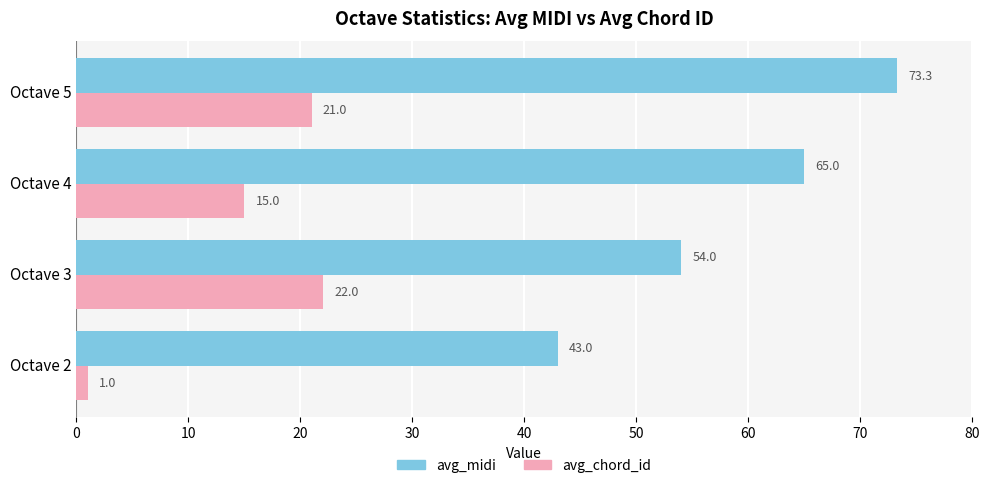

At which category is the sum across all series the highest?

Octave 5